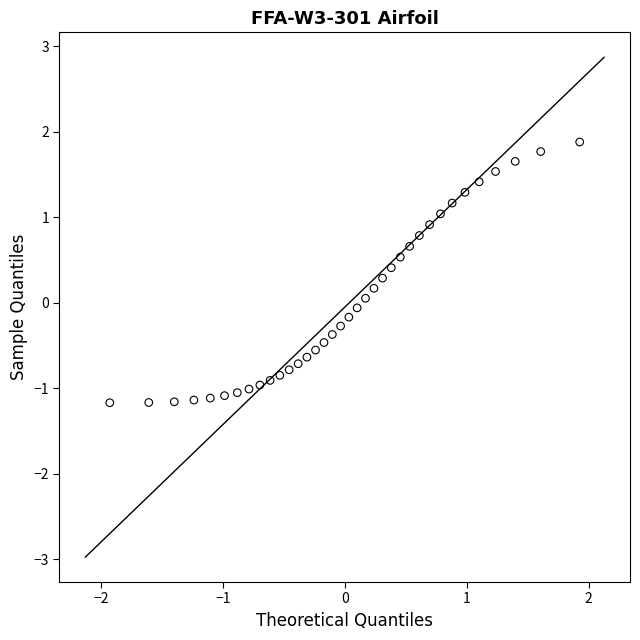

What is the range of X values (max minus min)?

3.9